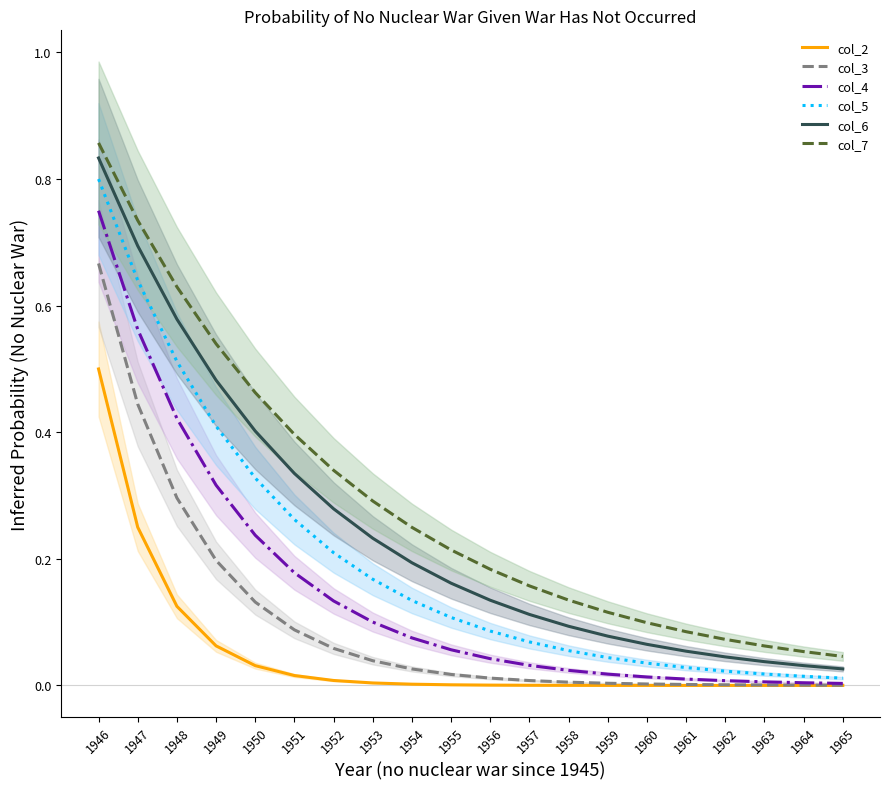

Which series has the largest total across all categories?

col_7